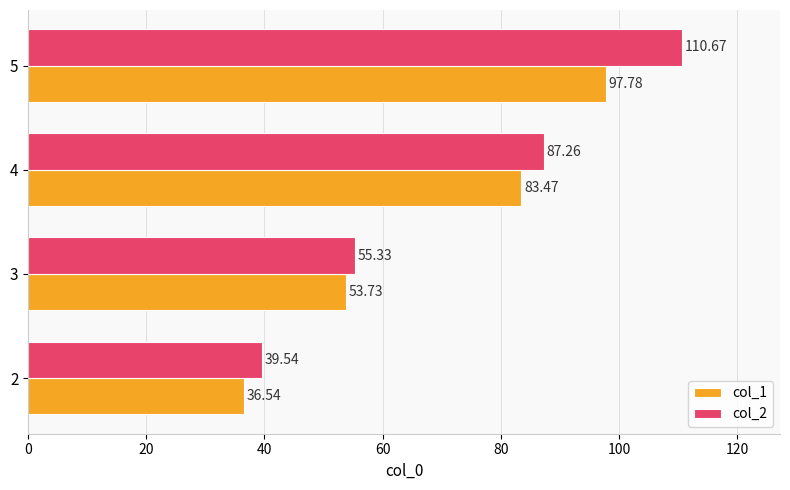

What is the sum of all col_1 values?

271.5